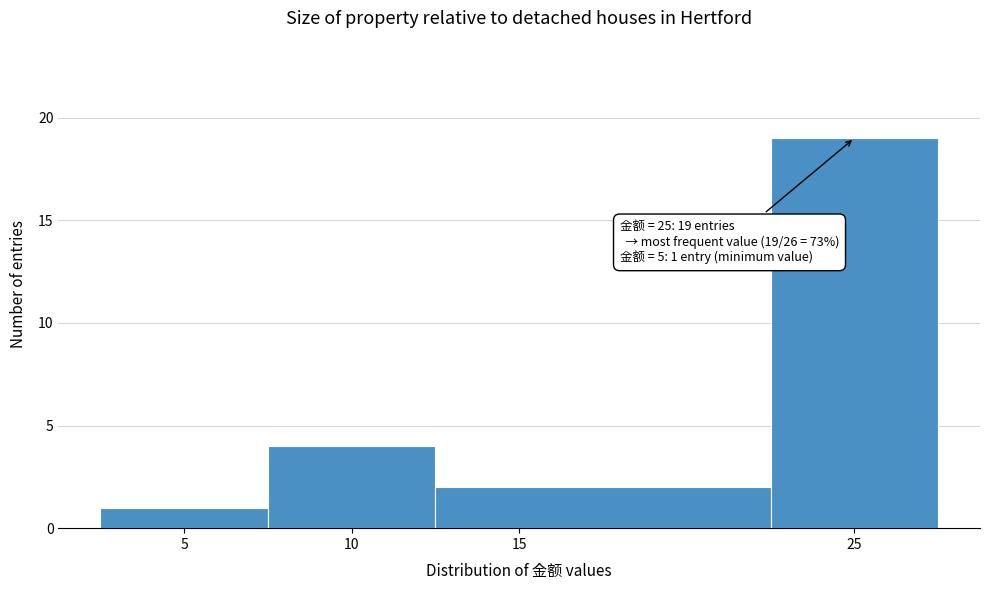

Over which range of the x-axis is the bar tallest?

22.5 to 27.5